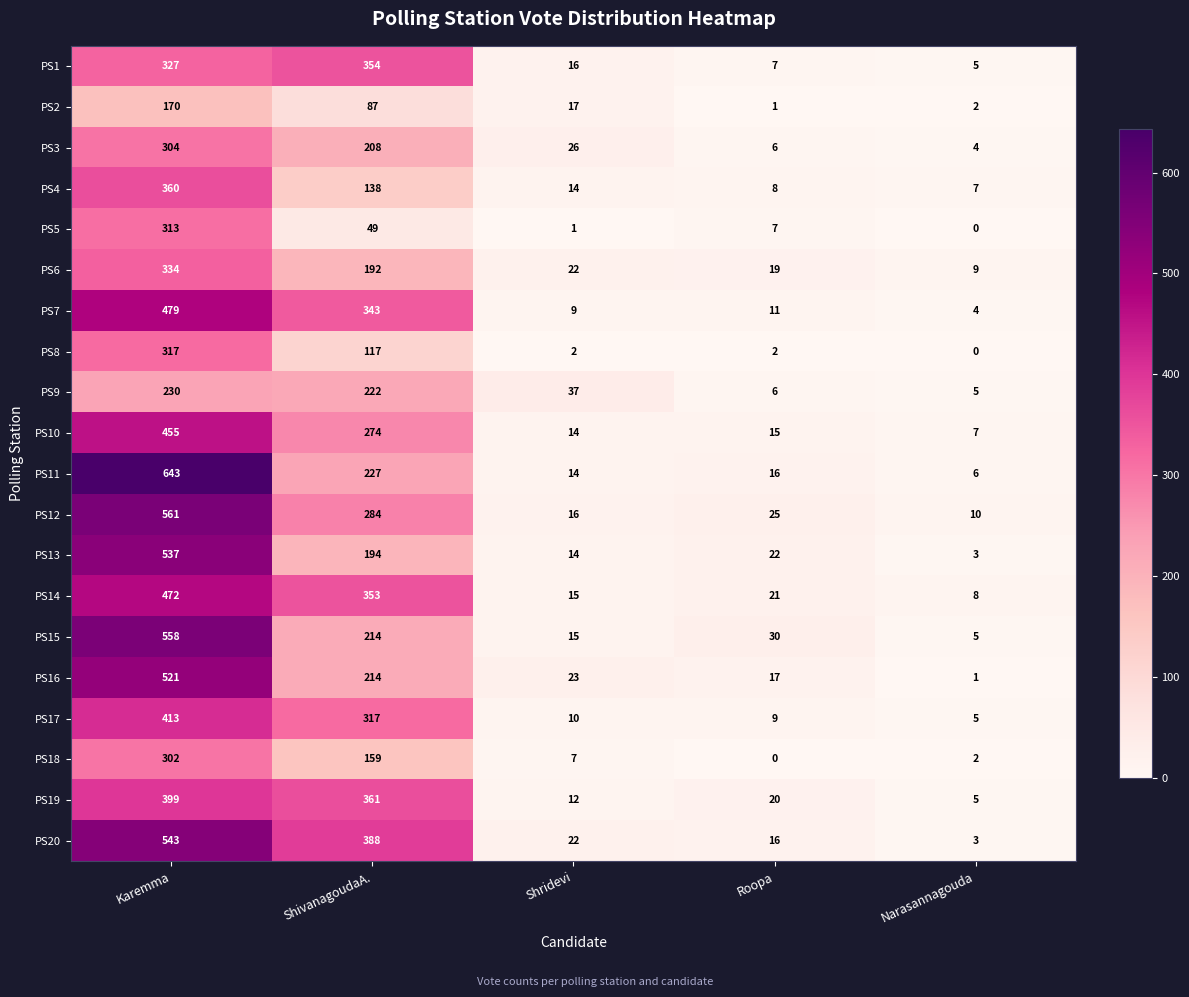

Read the PS16 value at ShivanagoudaA., to the nearest 10.

210